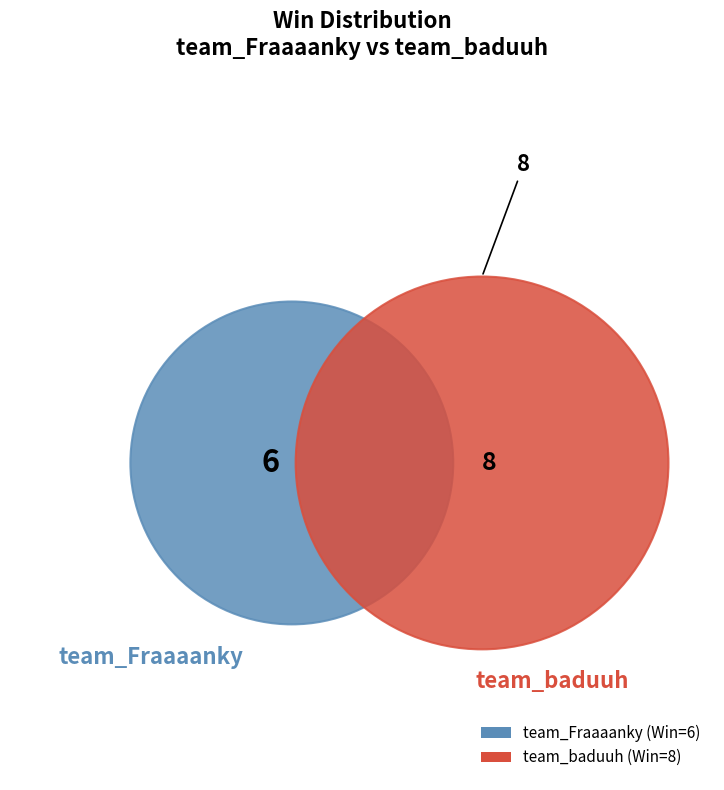

Rank the categories by value from lowest to highest.

team_Fraaaanky, team_baduuh